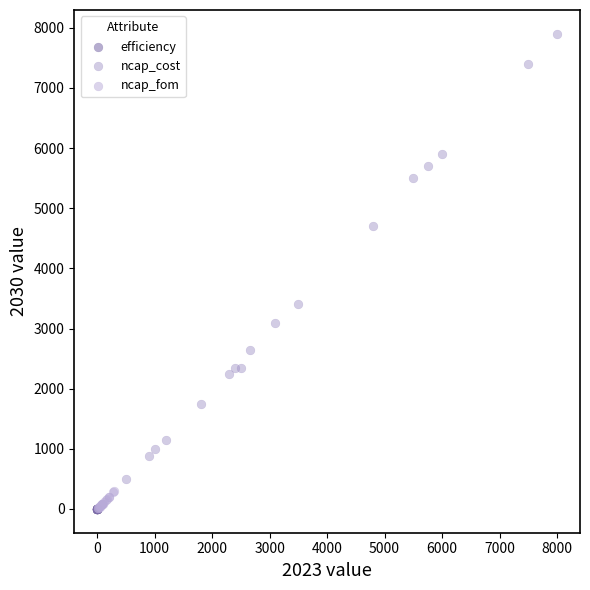

Which series has the widest spread of Y values?

ncap_cost